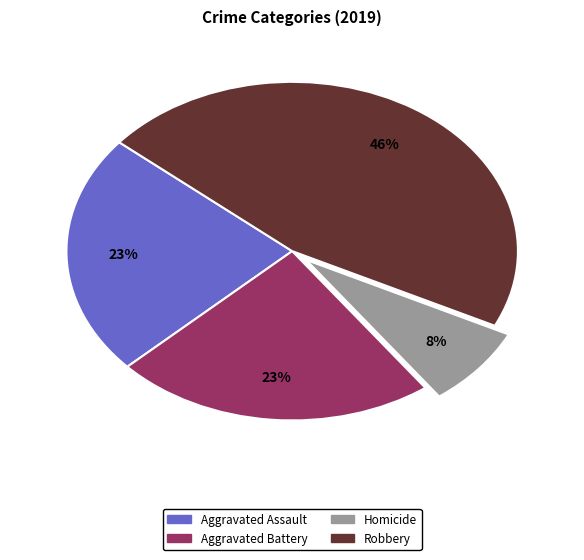

Is there a majority slice in this chart?

No